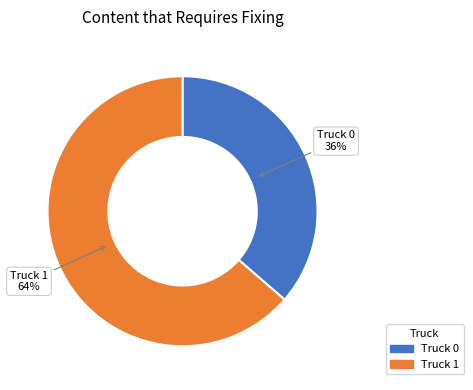

Is the sum of Truck 1 and Truck 0 greater than half?

Yes